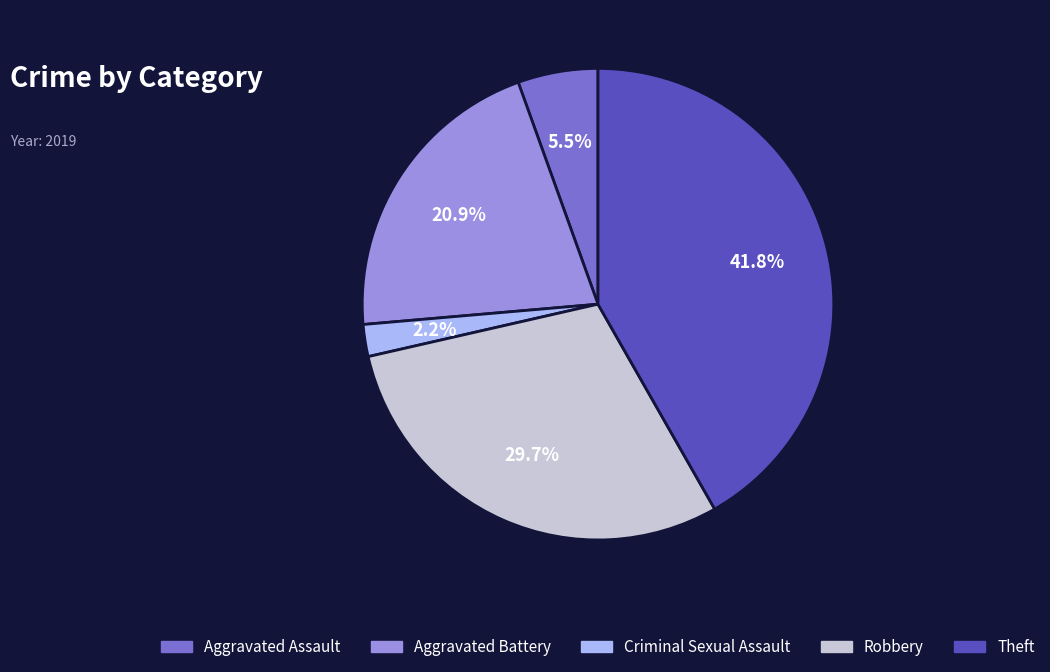

Combined, do Aggravated Assault and Aggravated Battery account for over 50%?

No